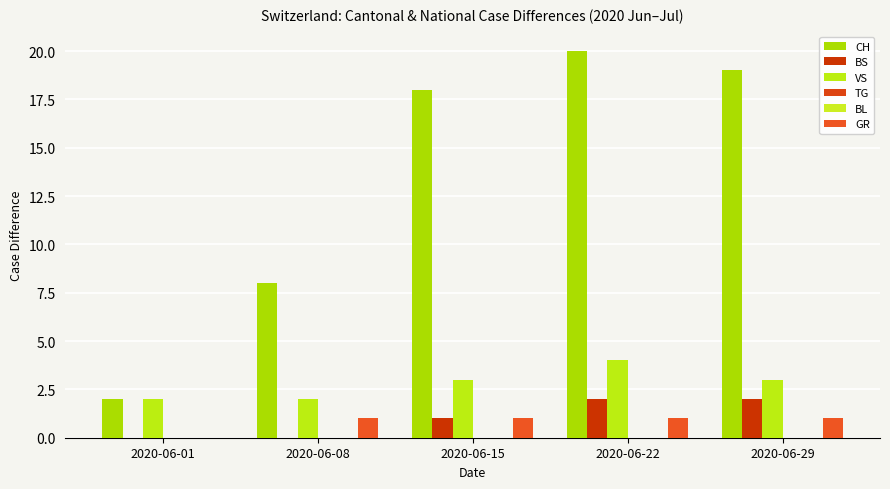

True or false: CH has a value of 20 at 2020-06-22.

True